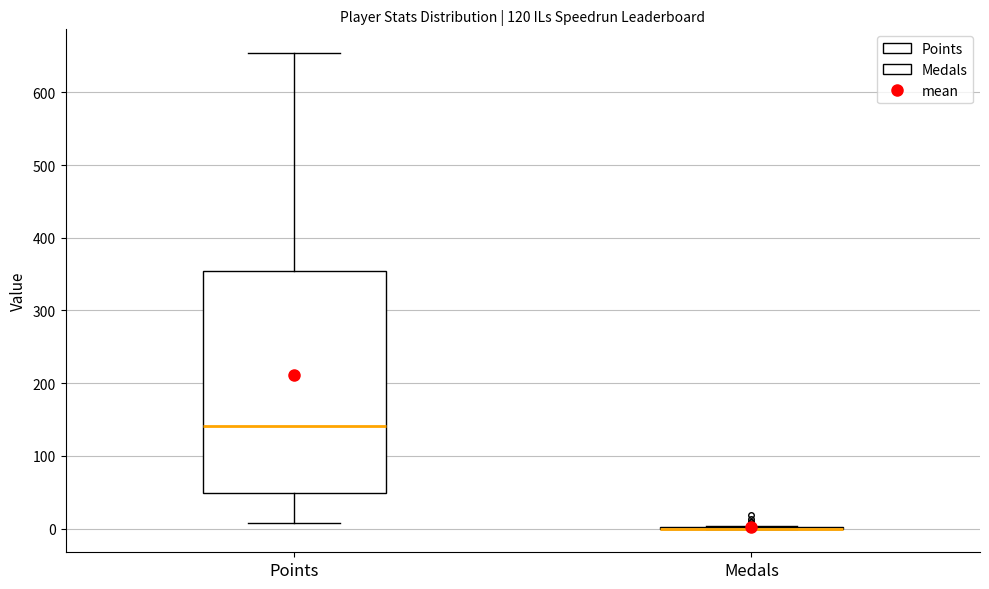

Reading left to right, transcribe this box plot: for each box, give where its median line is, the range the box spans, and where its two whiskers end, as read against the y-axis. The values are not printed on the chart, so give them approximately, as read against the axis.

Points: median 140, box 50 to 350, whiskers 10 to 650
Medals: box collapsed to a line at 0, whiskers 0 to 0